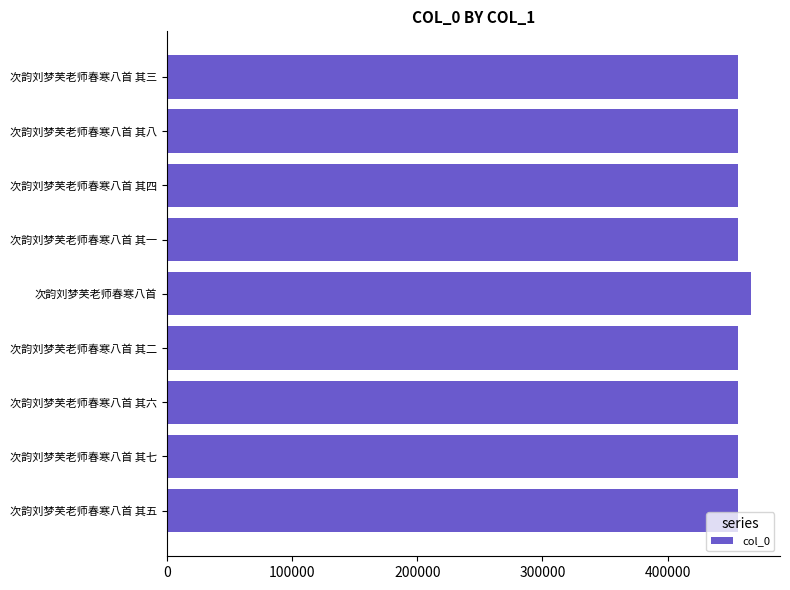

How many bars are there in total?

9